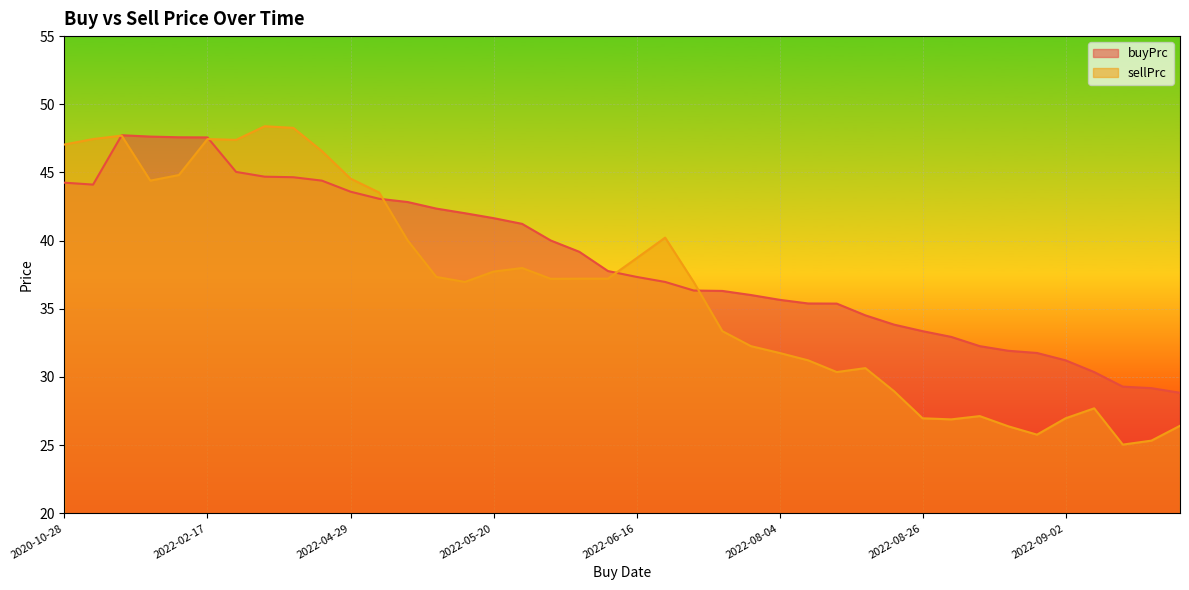

Between 2022-03-14 and 2022-06-10, which is larger?

2022-03-14